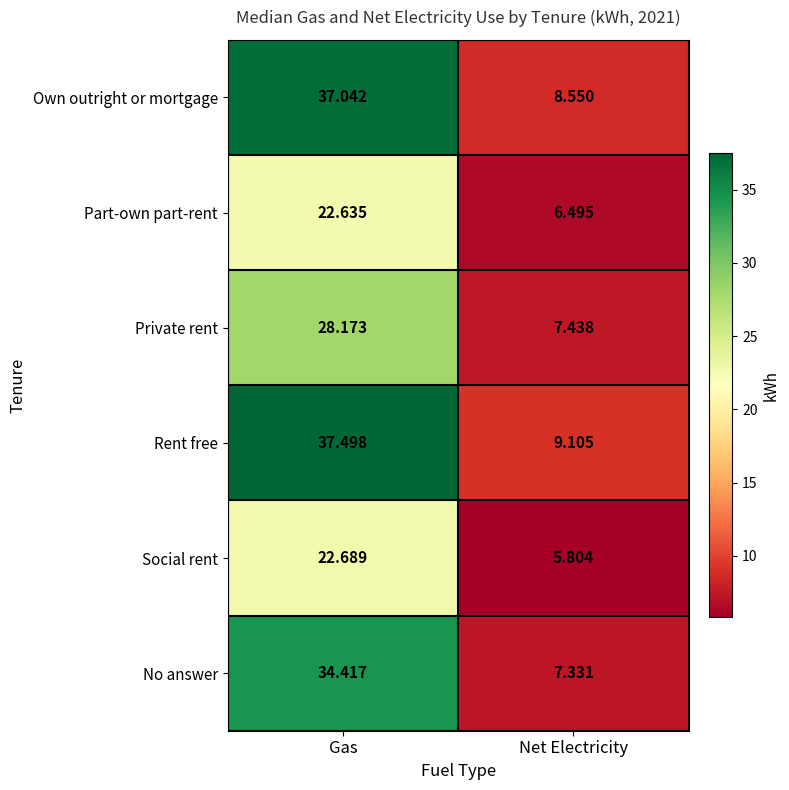

At which label does No answer reach its minimum?

Net Electricity